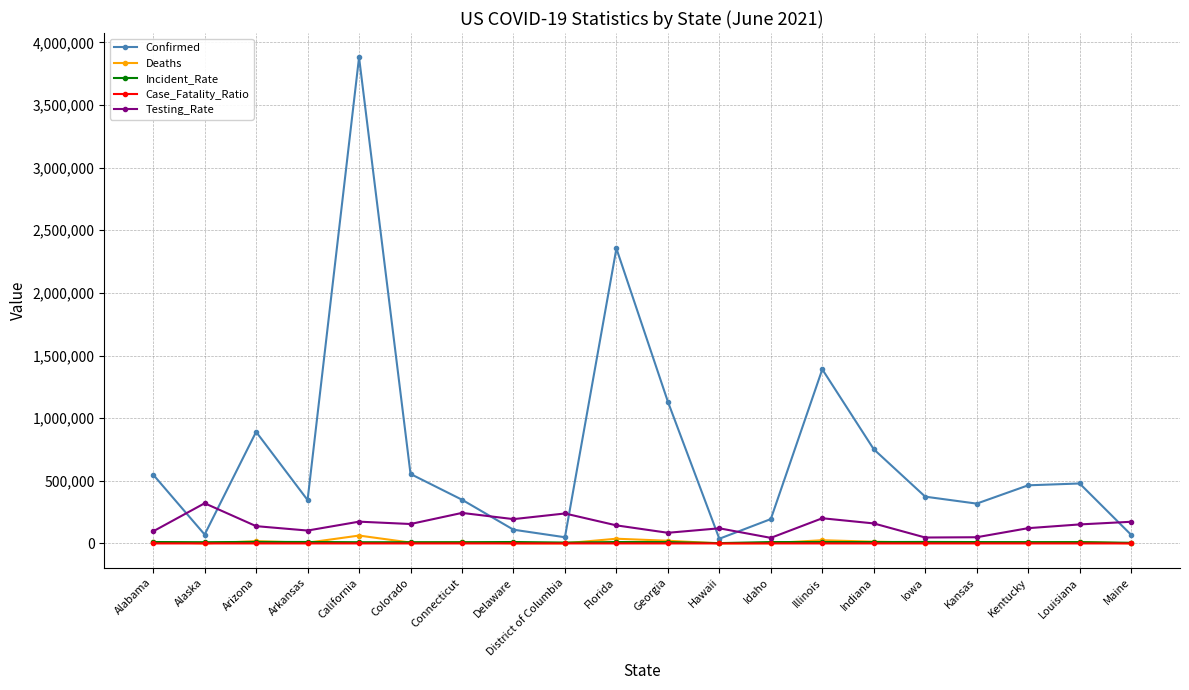

At how many categories does at least one series exceed 3567766?

1